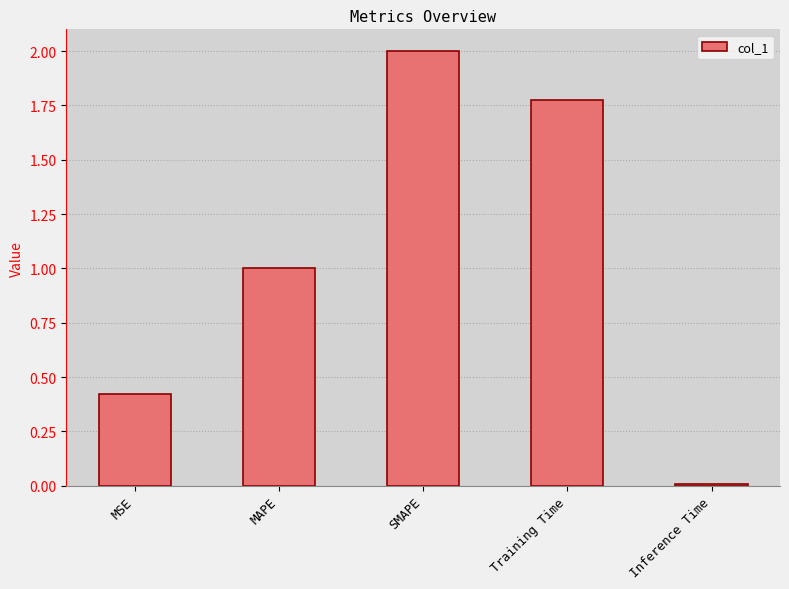

Where is the data nearest to the value 1?

MAPE